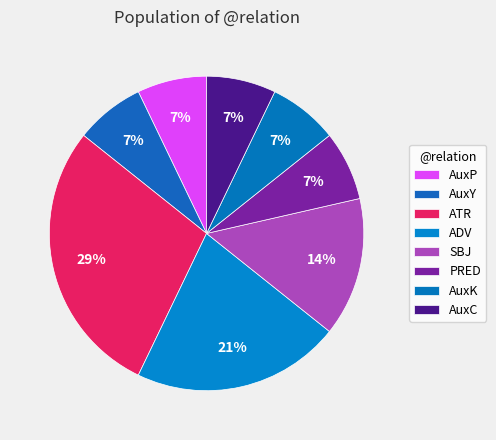

How many slices are in this pie chart?

8